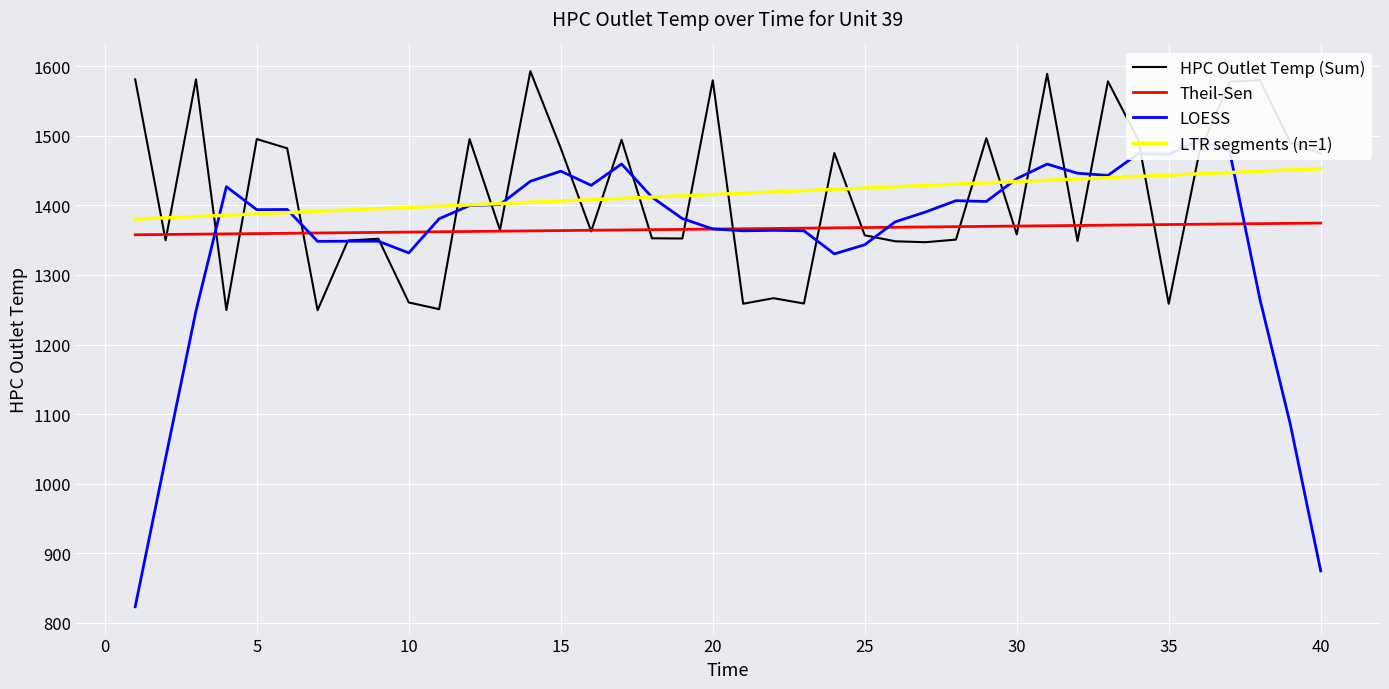

What is the maximum value for HPC Outlet Temp (Sum)?

1592.8